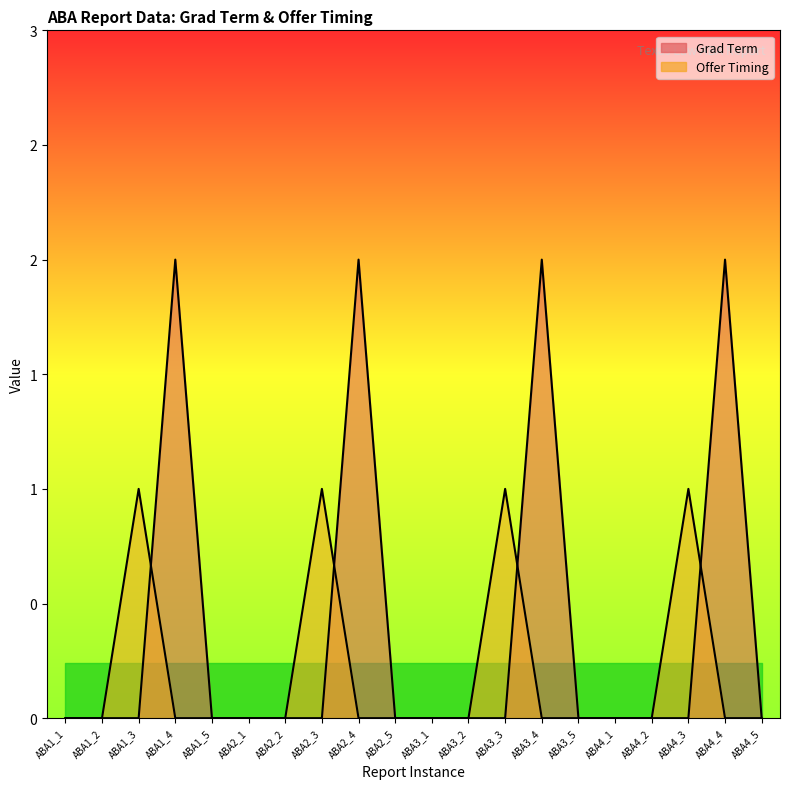

Rank the categories by Offer Timing value from lowest to highest.

ABA1_1, ABA1_2, ABA1_4, ABA1_5, ABA2_1, ABA2_2, ABA2_4, ABA2_5, ABA3_1, ABA3_2, ABA3_4, ABA3_5, ABA4_1, ABA4_2, ABA4_4, ABA4_5, ABA1_3, ABA2_3, ABA3_3, ABA4_3